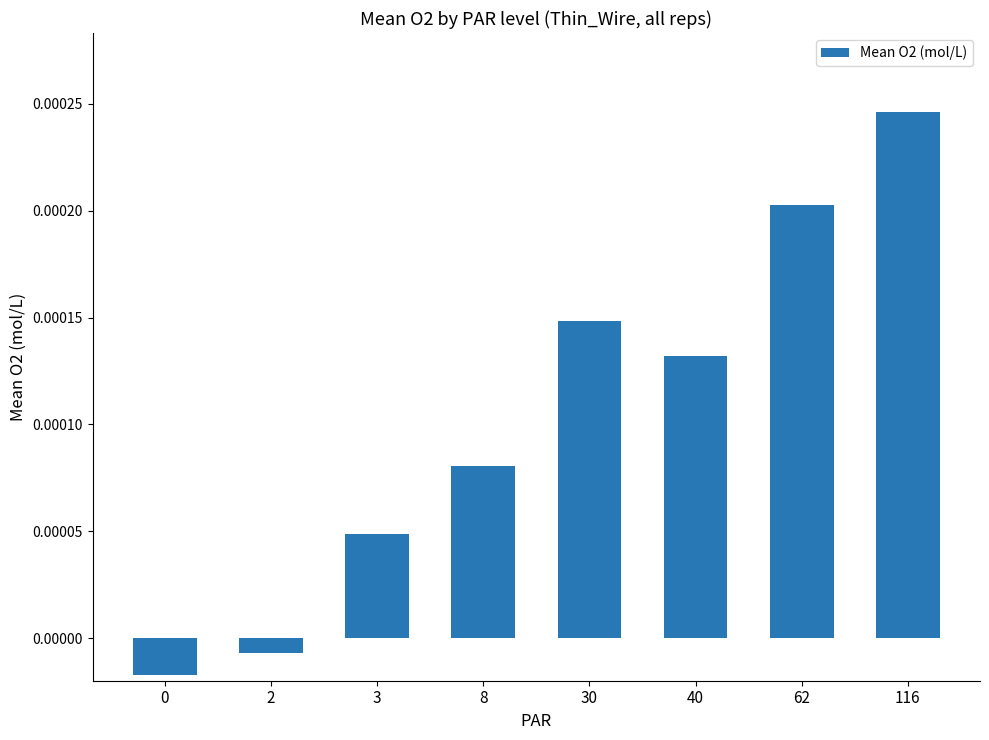

Are the bars grouped side by side (vs. stacked)?

No